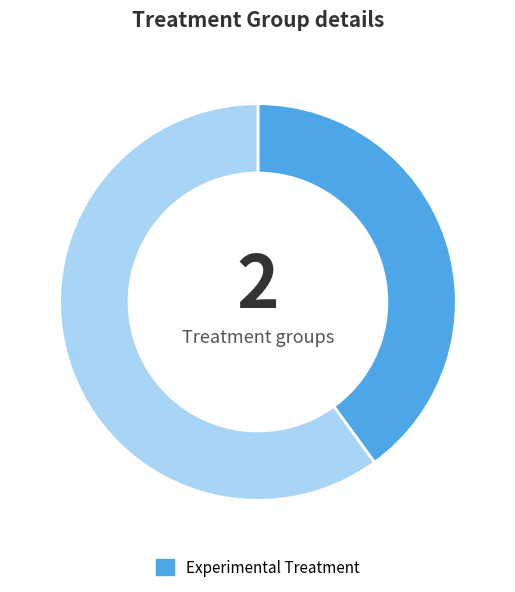

Is there any slice that represents more than half of the pie?

Yes